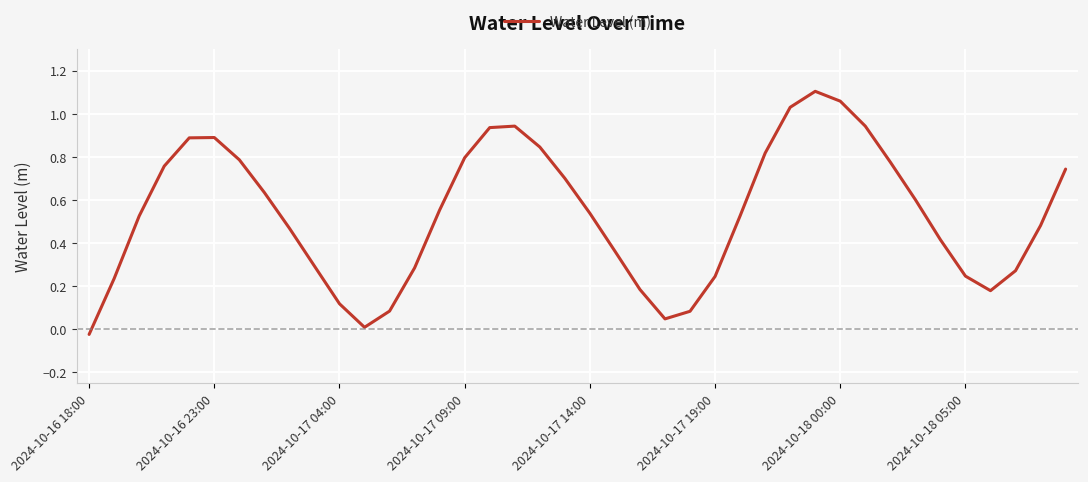

Which category has the lowest value across all series?

2024-10-16 18:00